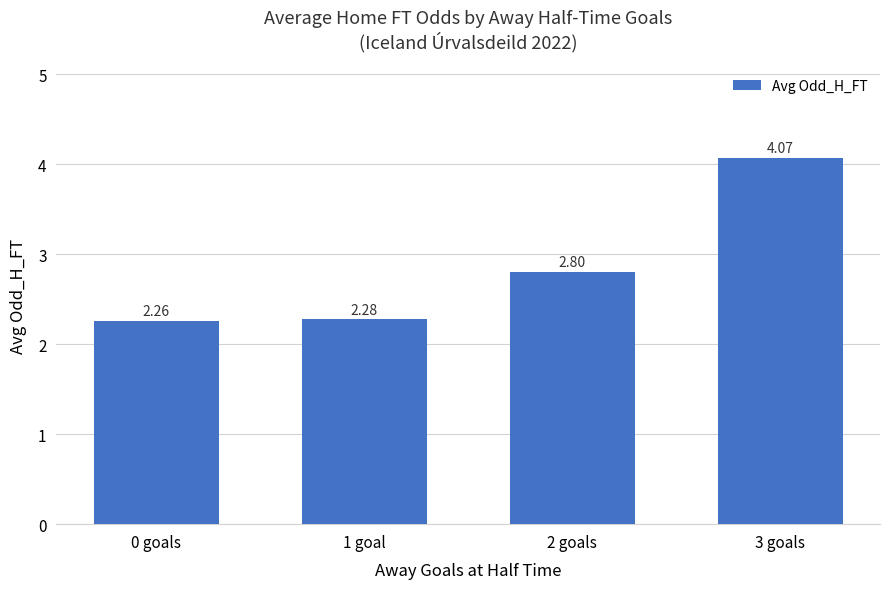

The chart shows a value of 2.7 at 3 goals. True or false?

False